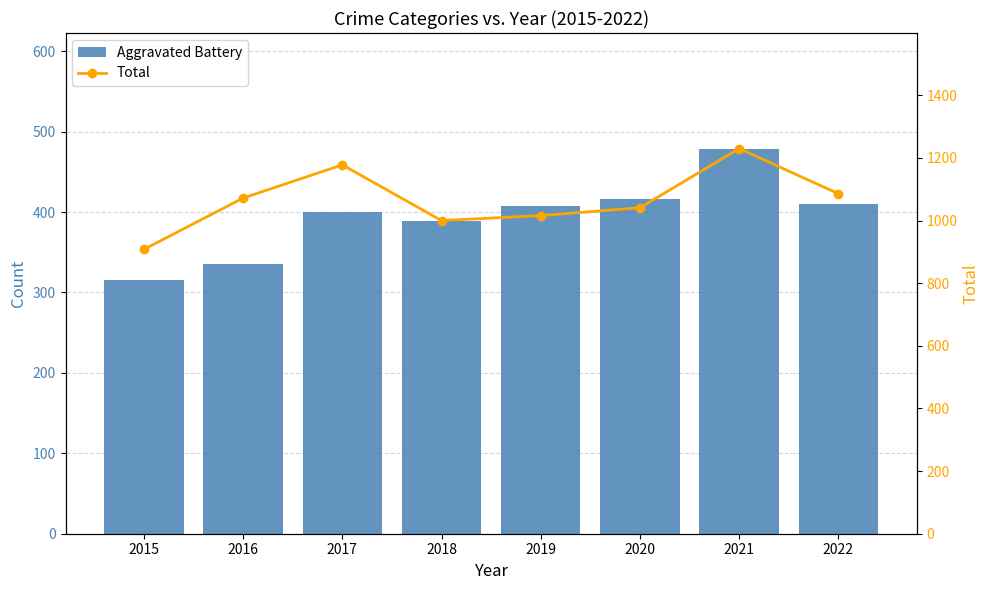

What is the difference between the Total values at 2016 and 2019?

56